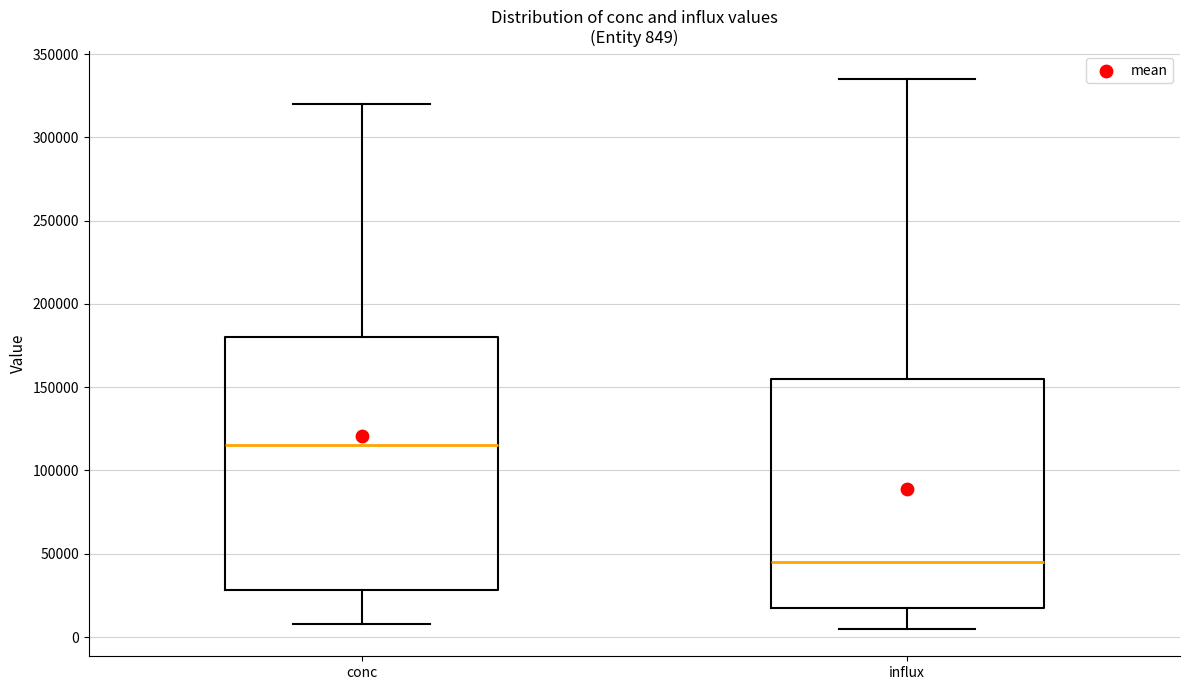

Which box has the highest median line?

conc